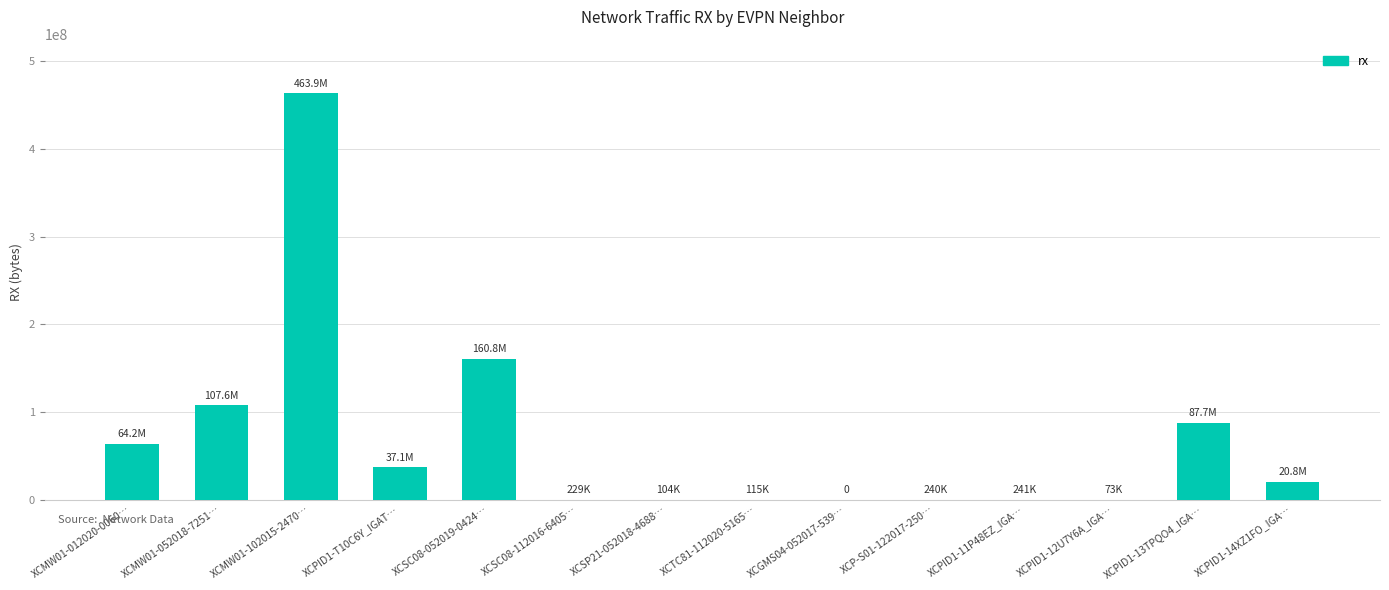

Between XCMW01-012020-0060… and XCPID1-T10C6Y_IGAT…, which is larger?

XCMW01-012020-0060…